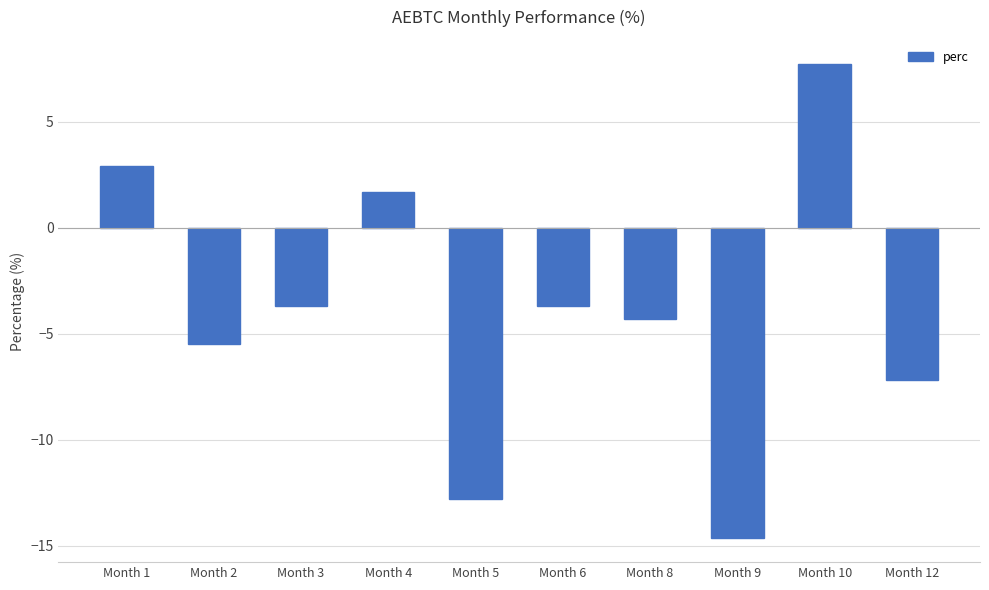

What is the value of the 4th bar from the left?

1.7